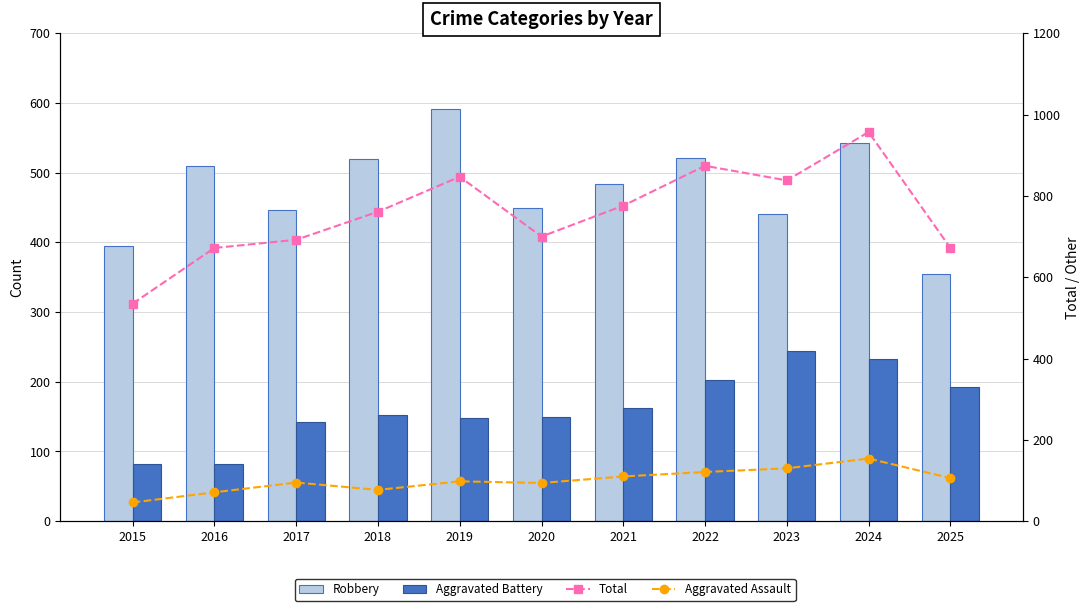

Count the number of categories in the chart.

11